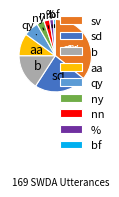

Approximately how many times larger is the value at ny compared to %?

2.0